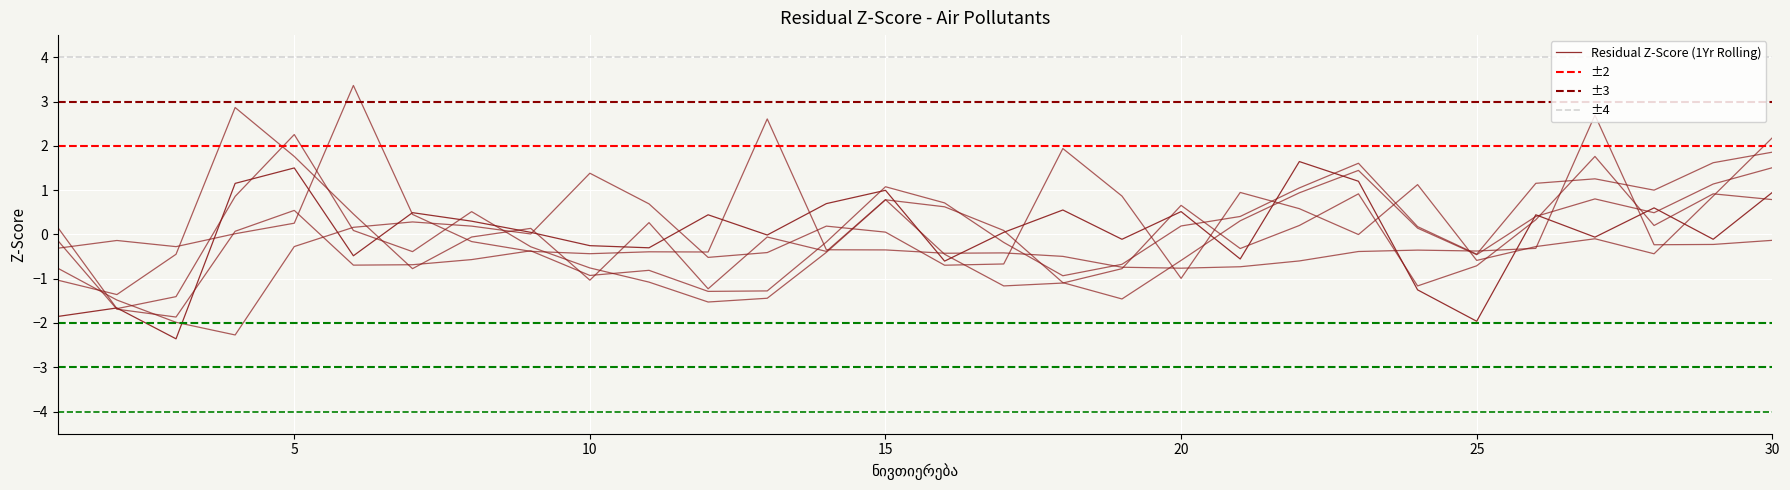

Count the number of categories in the chart.

30